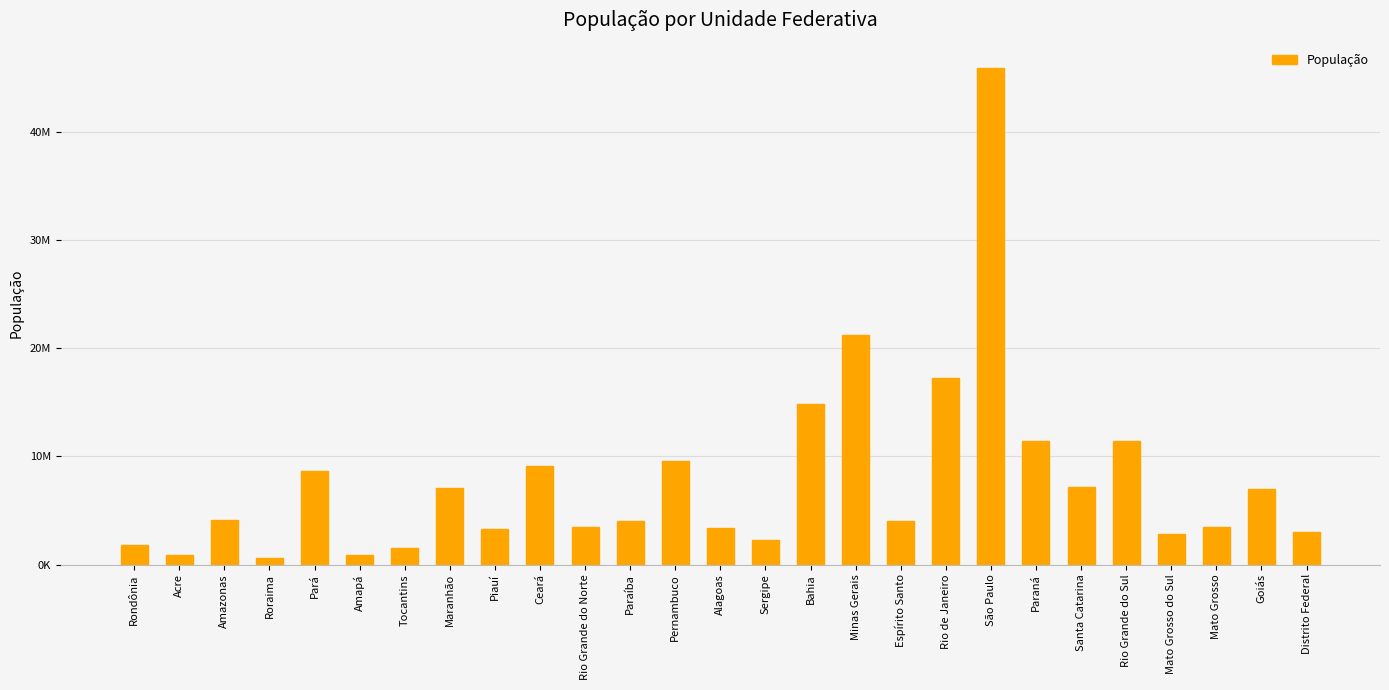

What is the average value?

7783227